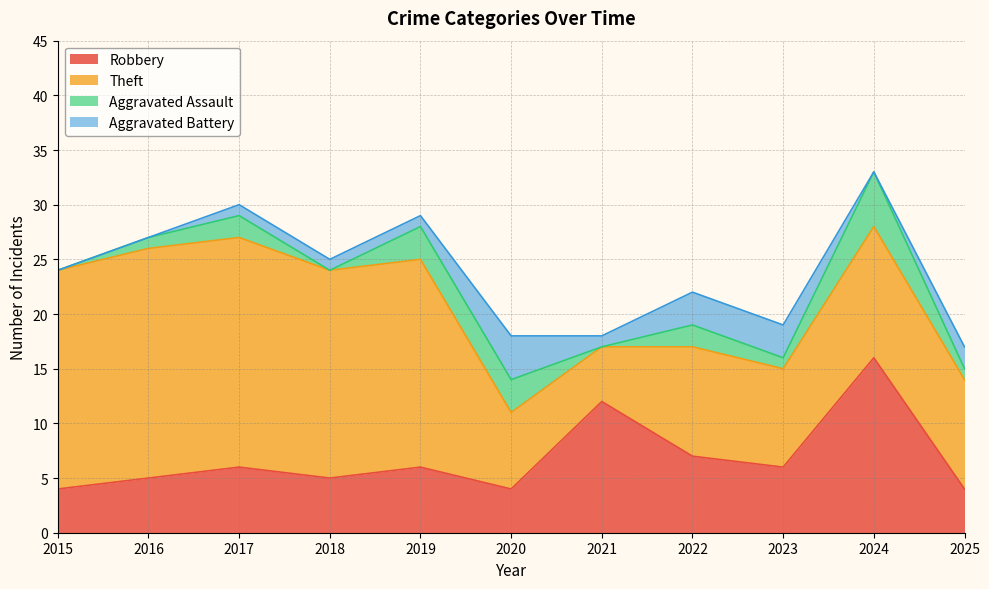

What is the difference between the Aggravated Battery values at 2025 and 2018?

1